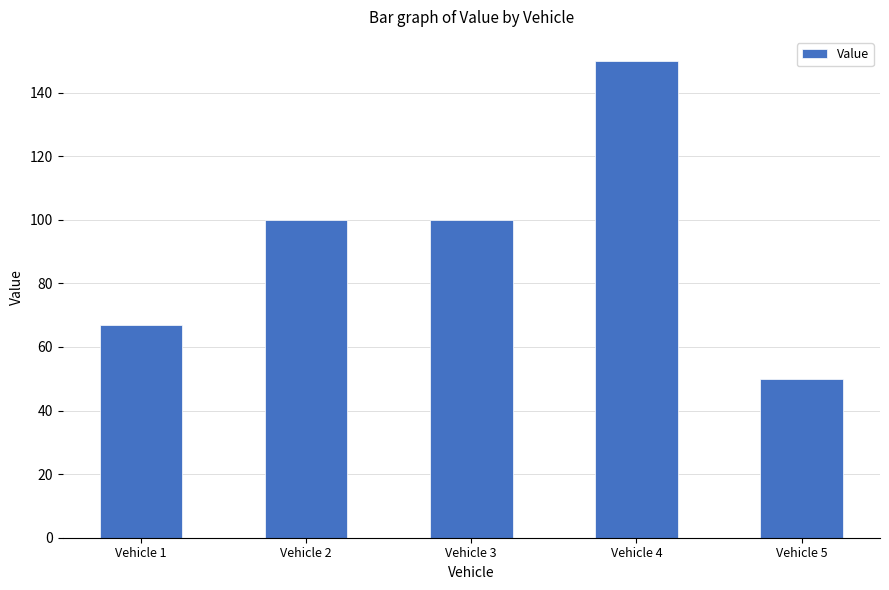

How many bars are there in total?

5